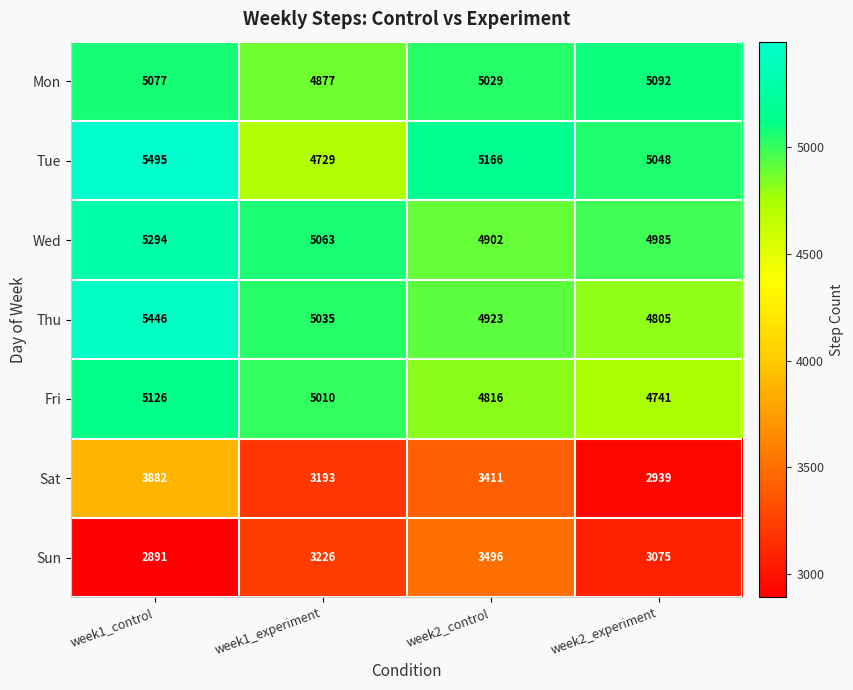

Where does the Fri series first go above 5010?

week1_control